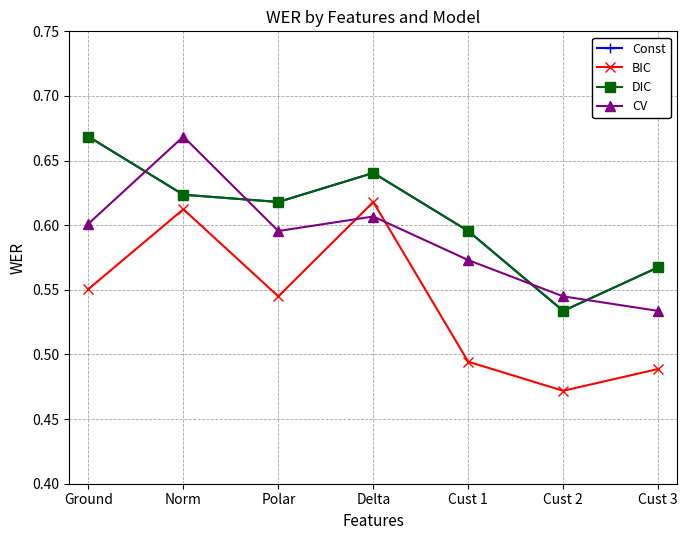

True or false: BIC and DIC intersect in this chart.

False